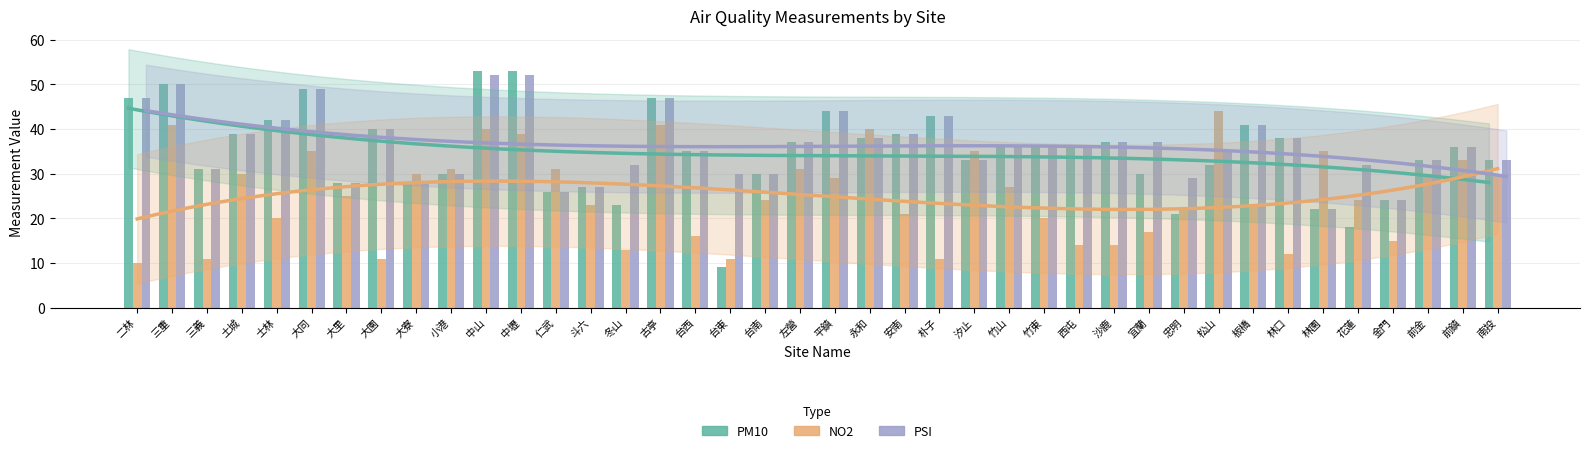

What is the average value of the PM10 series?

35